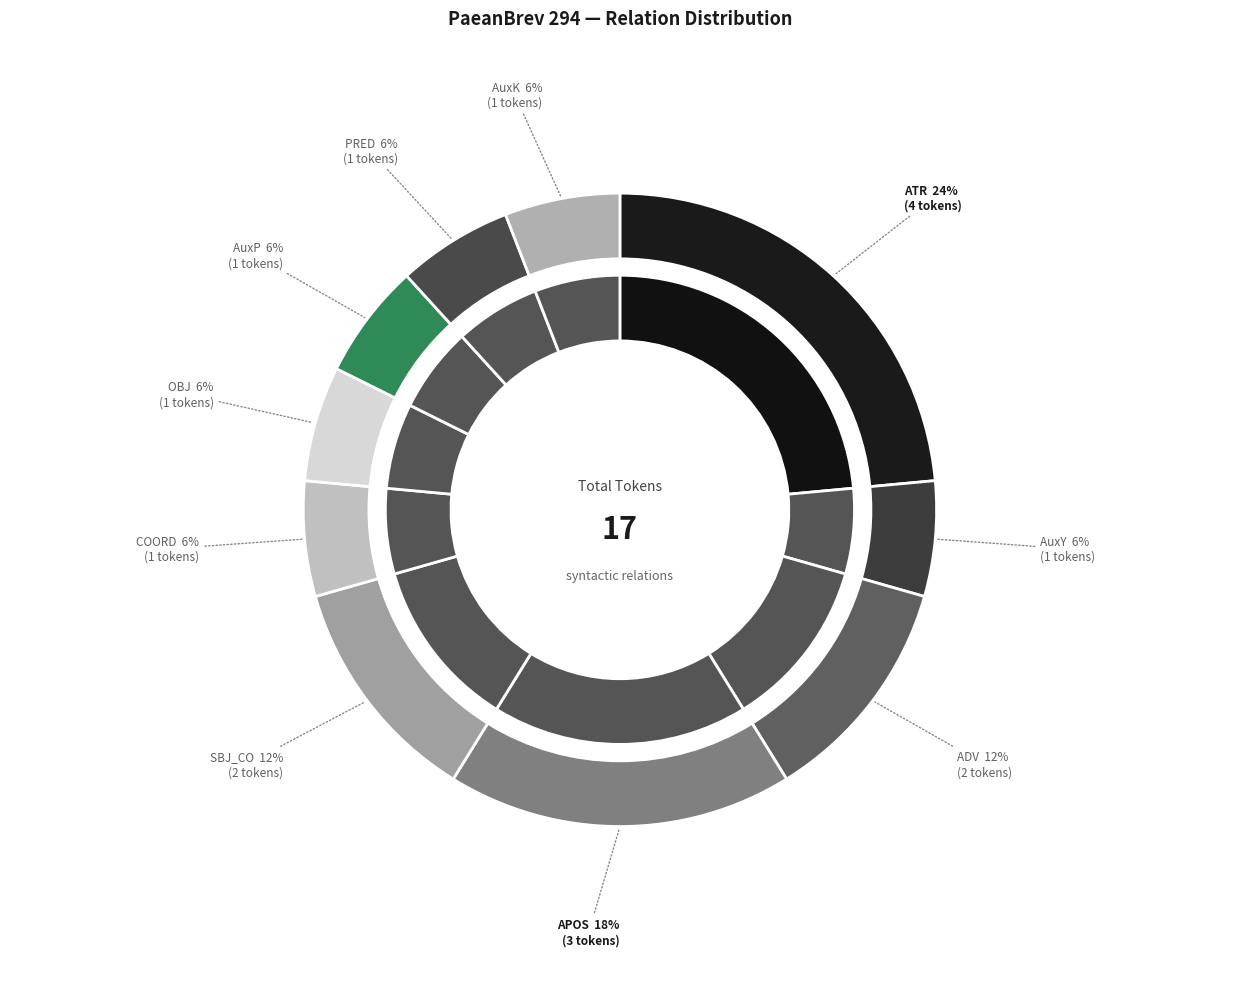

True or false: SBJ_CO accounts for 12% of the total.

True